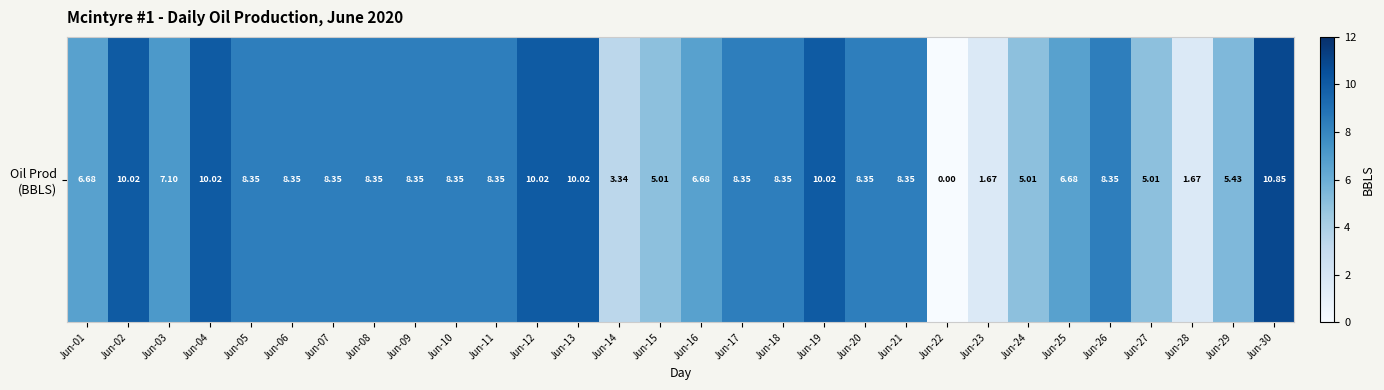

What is the maximum value shown in the chart?

10.8